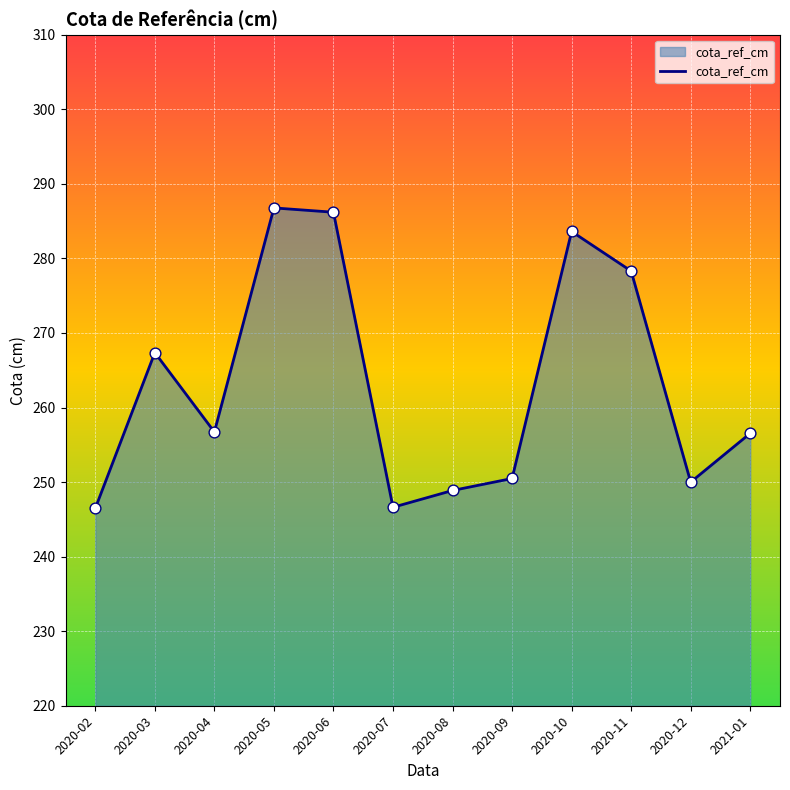

What is the ratio of the value at 2020-04 to the value at 2020-03?

1.0